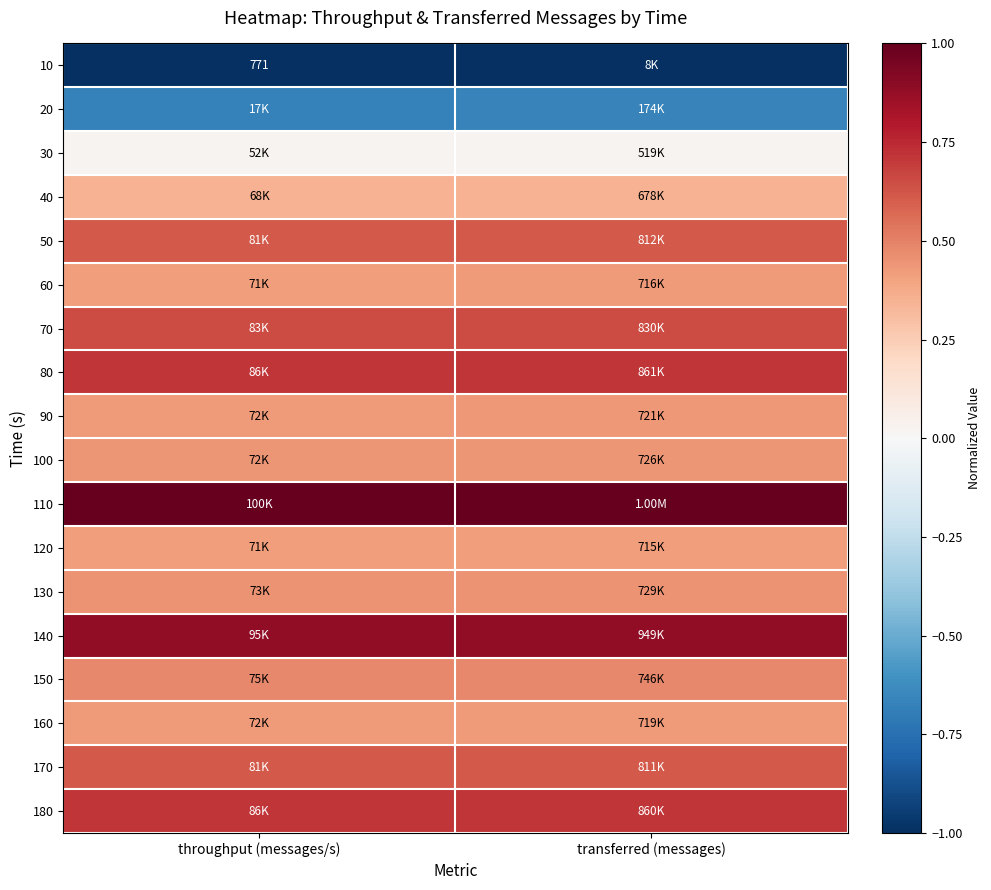

Count the number of data series in this chart.

18